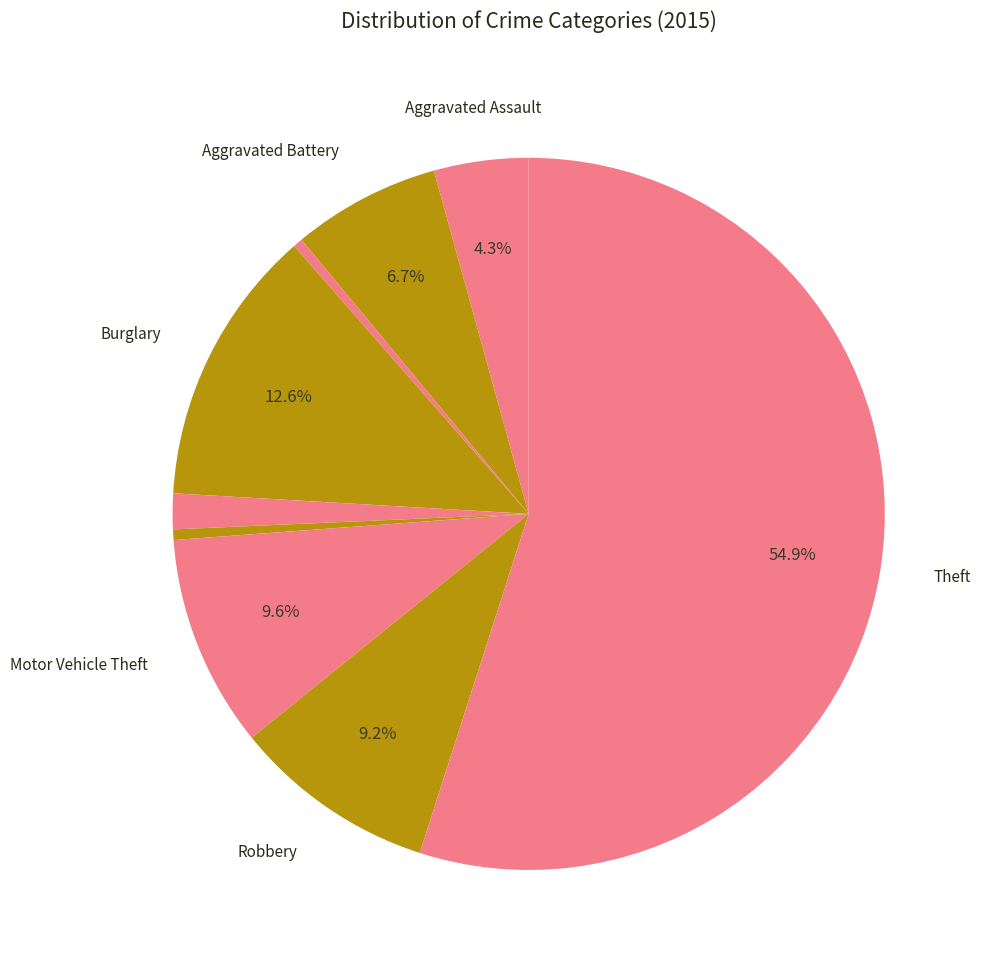

How many slices are in this pie chart?

9